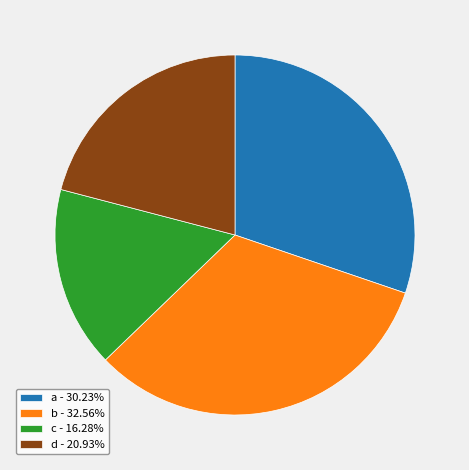

Combined, do d - 20.93% and b - 32.56% account for over 50%?

Yes